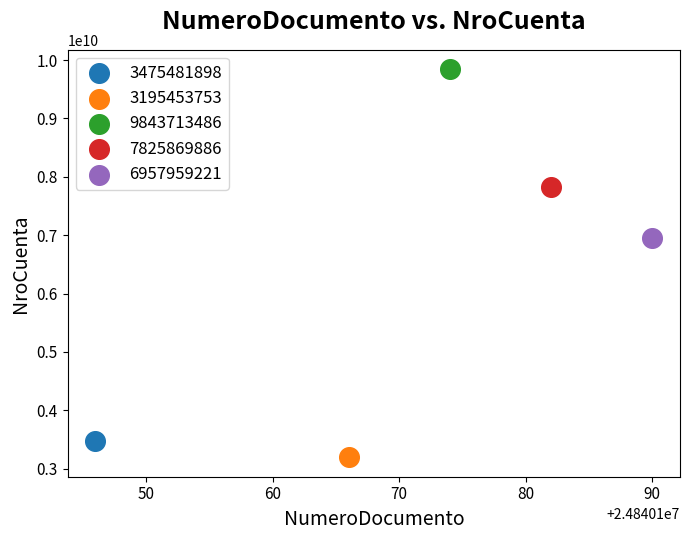

Which series contains the highest Y value?

9843713486